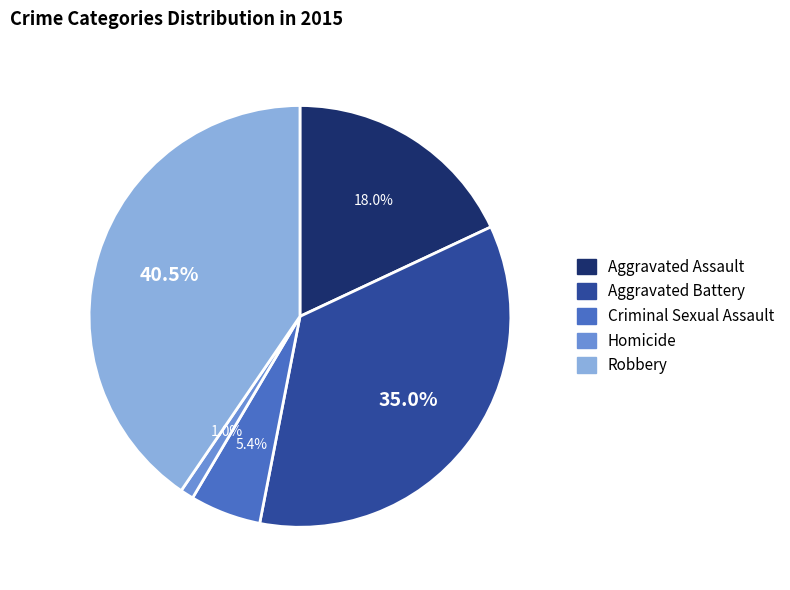

Rank the categories by value from lowest to highest.

Homicide, Criminal Sexual Assault, Aggravated Assault, Aggravated Battery, Robbery